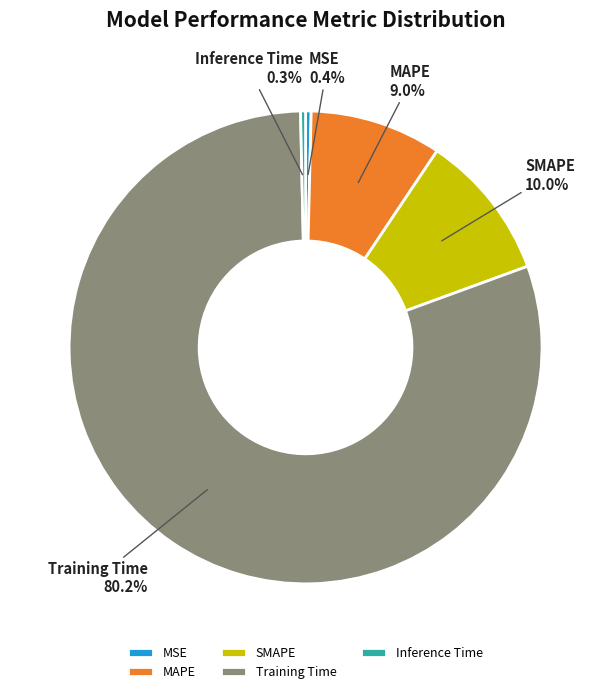

What is the largest slice in the pie chart?

Training Time